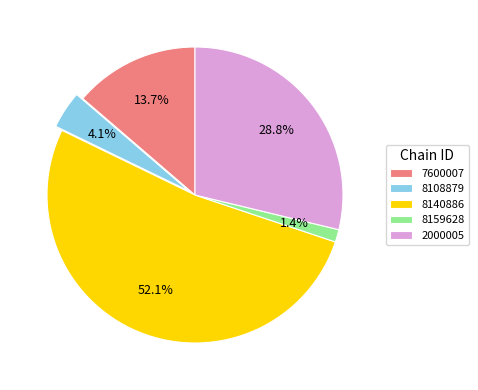

Which slice represents more than half of the pie?

8140886